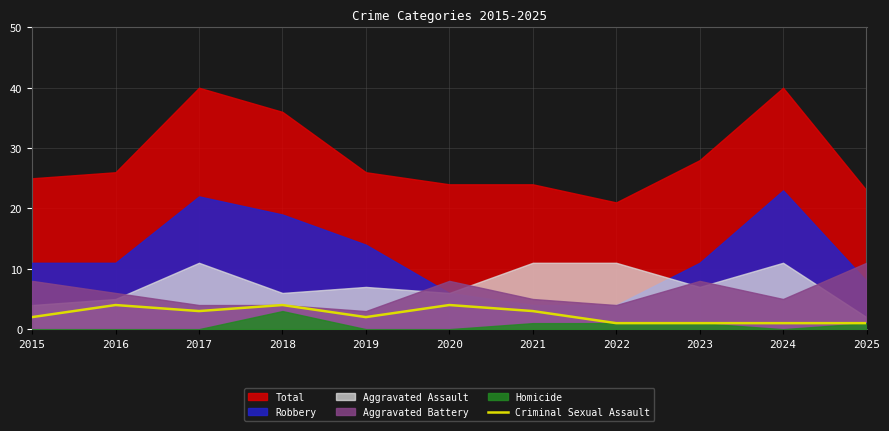

How many points are lower than both their immediate neighbors (excluding endpoints)?

2